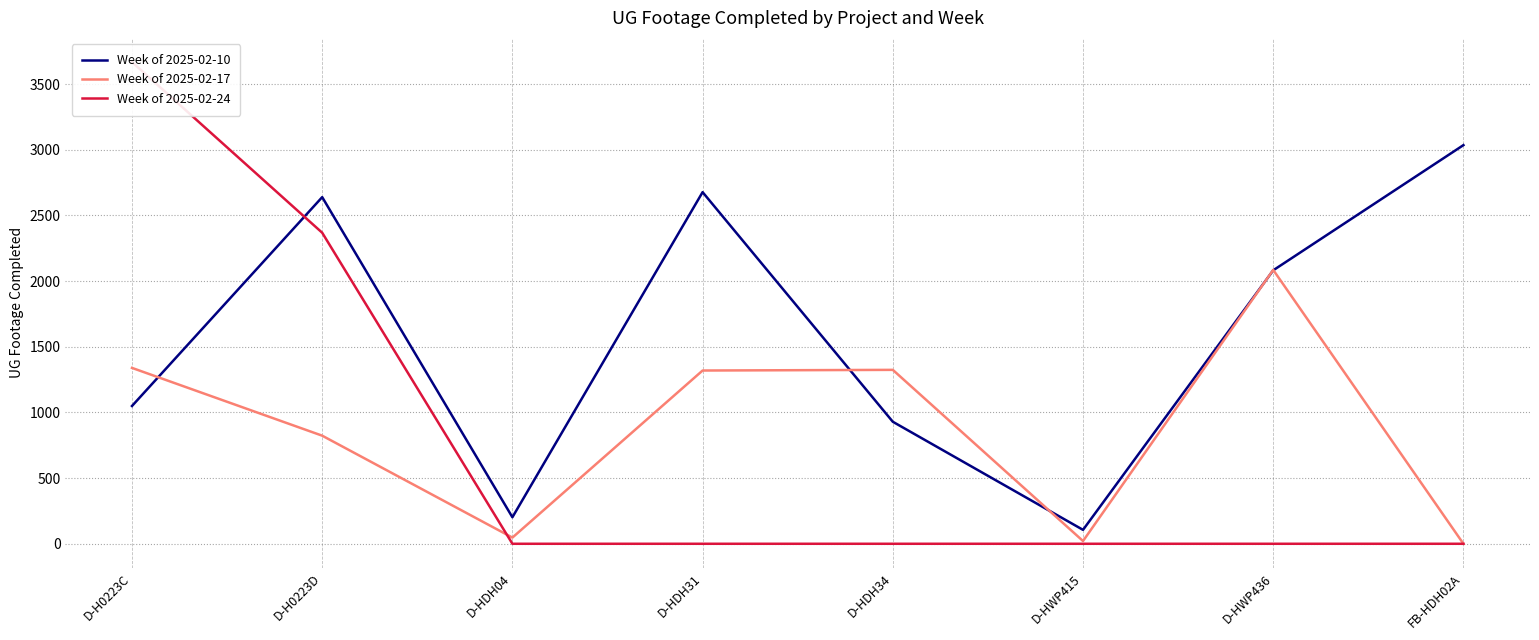

Rank the series at D-HDH34 from lowest to highest value.

Week of 2025-02-24, Week of 2025-02-10, Week of 2025-02-17